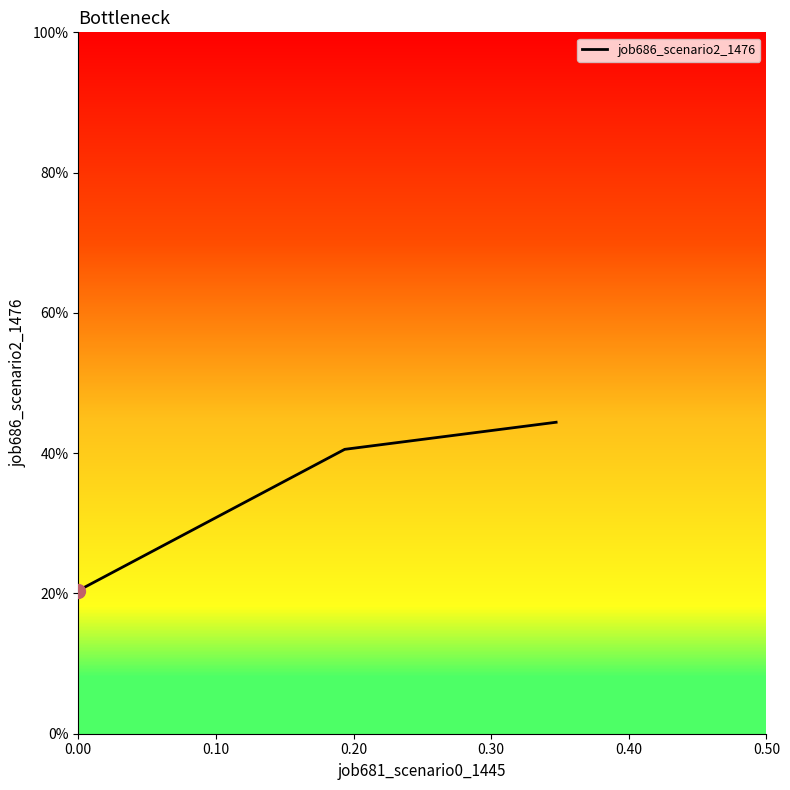

Does the chart display data point markers on the line(s)?

No